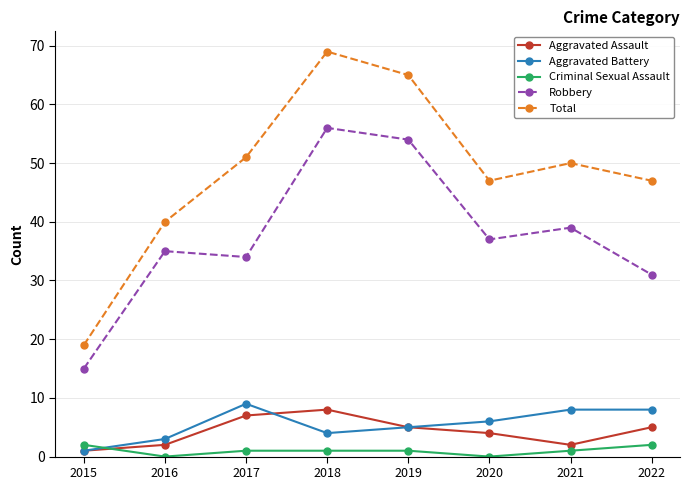

What is the sum of all Aggravated Assault values?

34